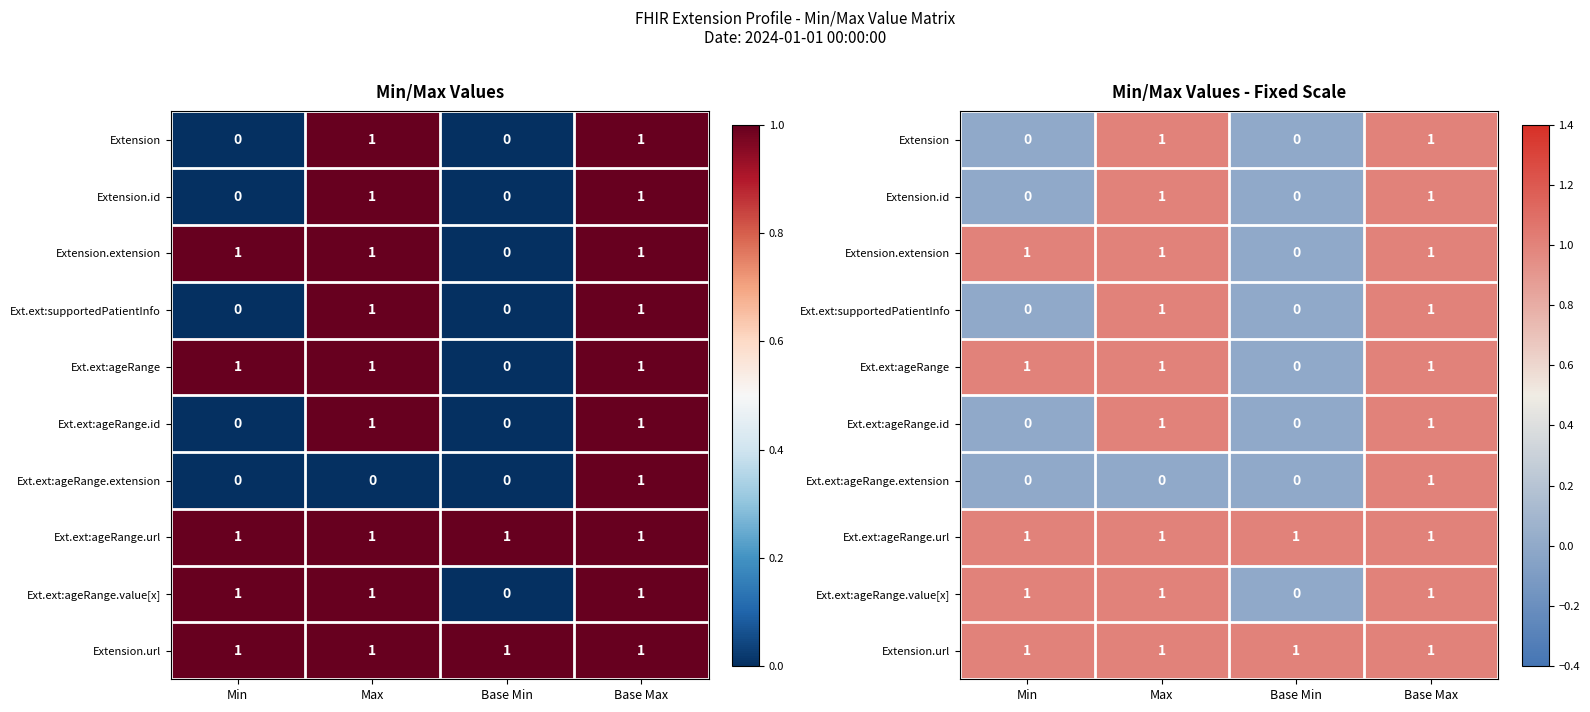

How many categories are shown in the chart?

4